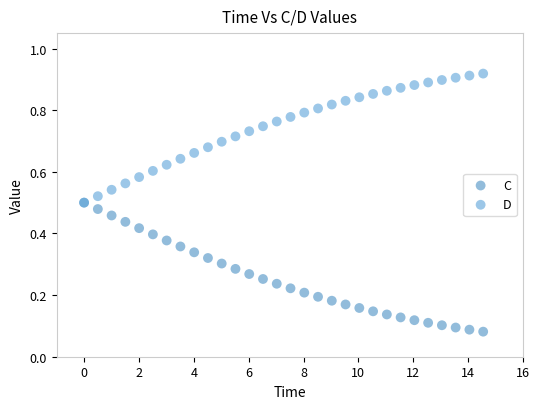

Which series contains the highest Y value?

D